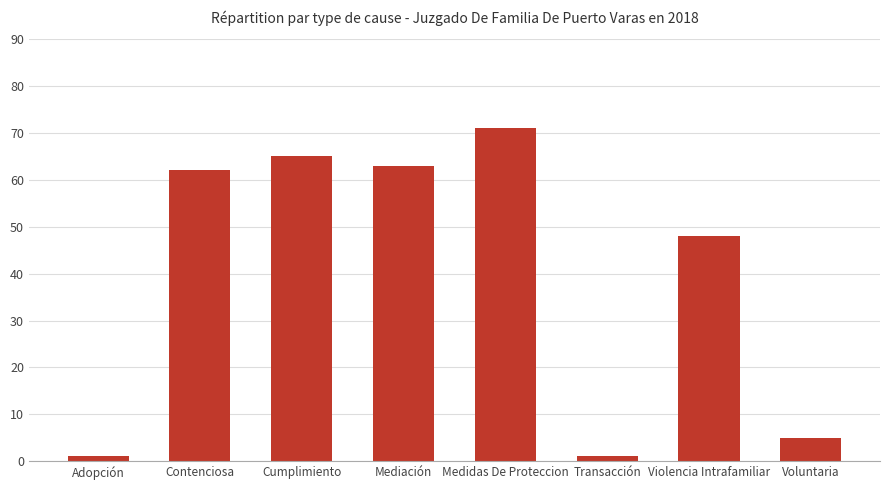

True or false: the data shows 116 at Medidas De Proteccion.

False